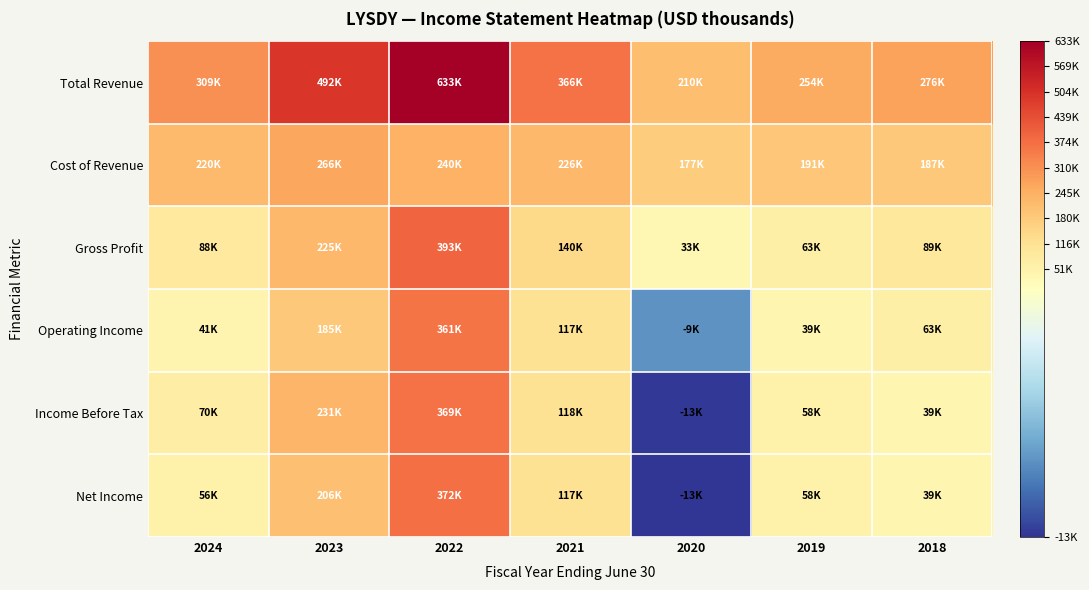

What is the spread (max minus min) of values at 2018?

237400